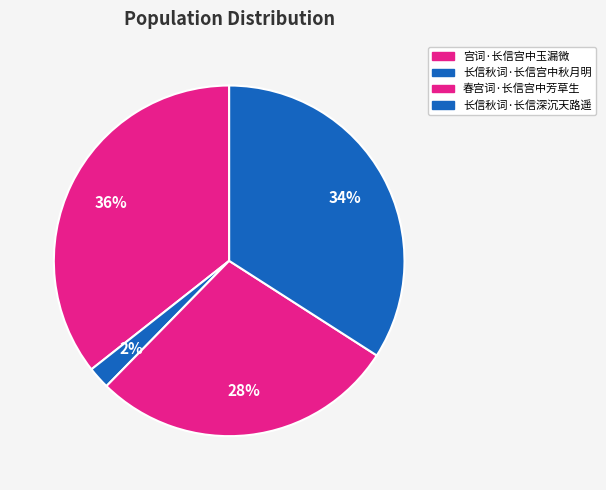

Which category has the smallest portion of the pie?

长信秋词·长信宫中秋月明